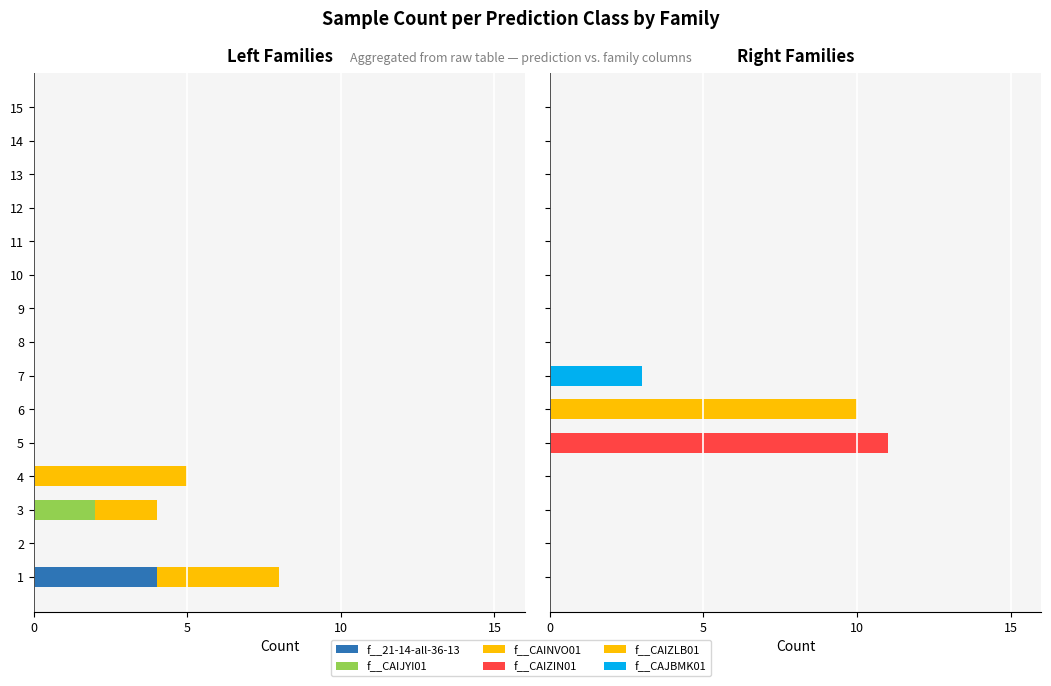

The value of f__CAJBMK01 at 1 is 0. True or false?

True